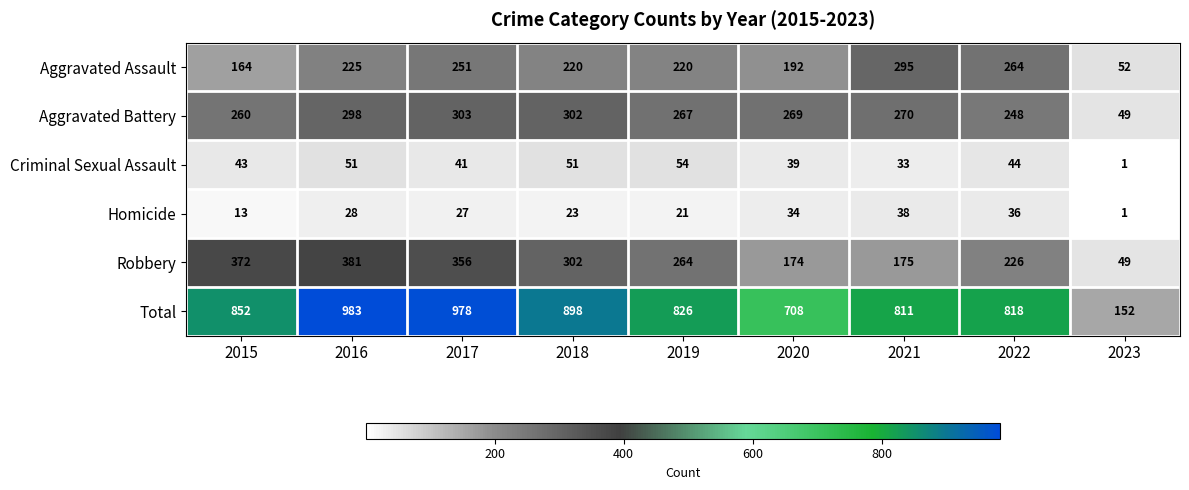

What is the greatest value displayed?

983